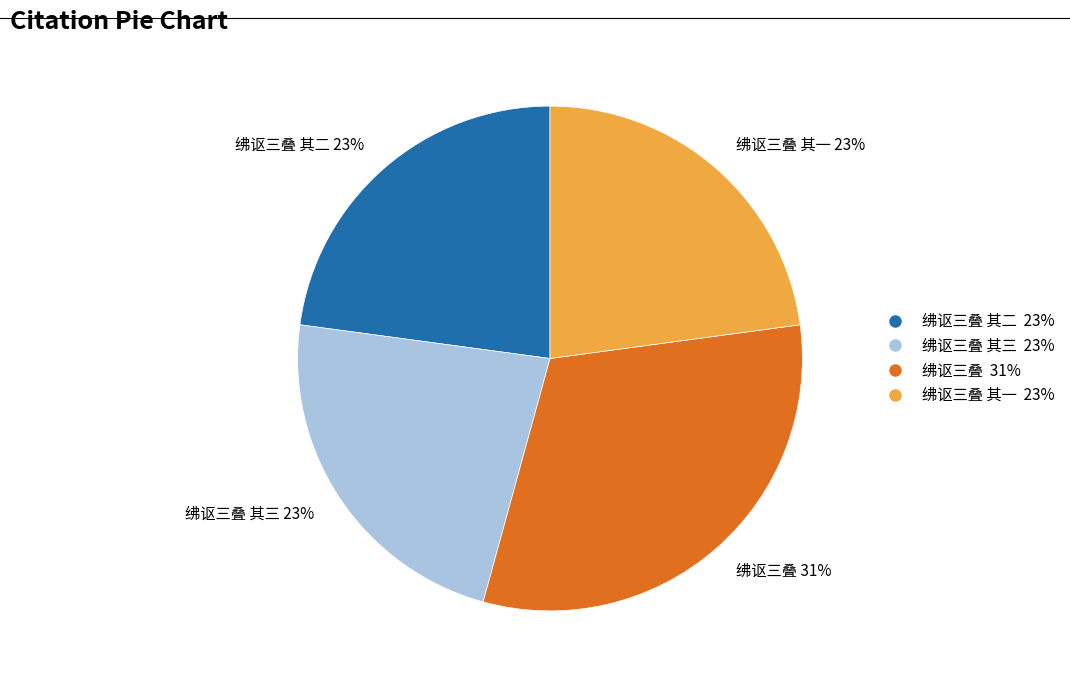

To the nearest percent, what is the average slice percentage?

25%